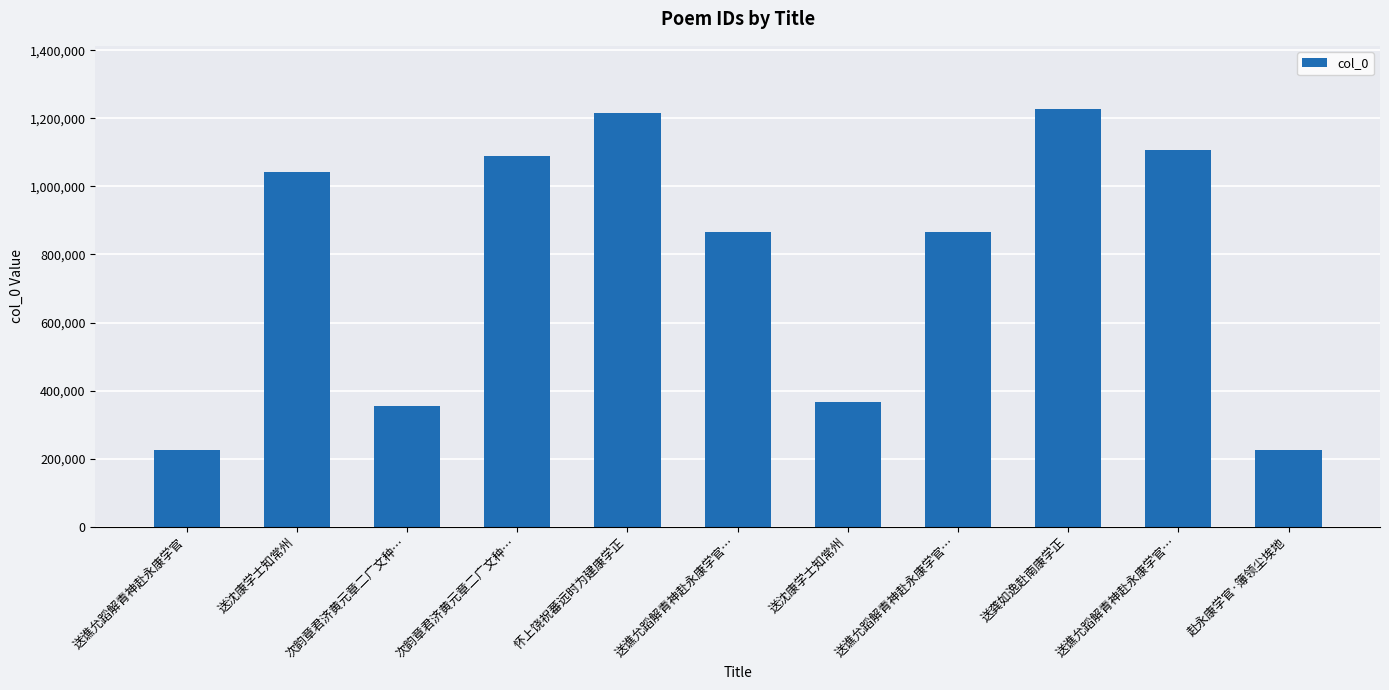

How many data points are less than 867321?

5